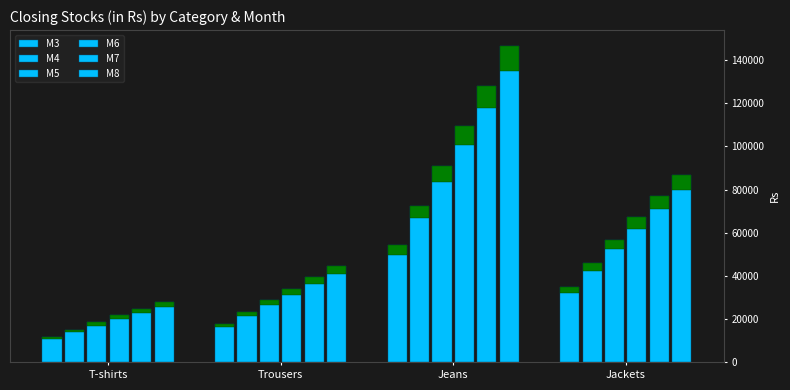

Between Jeans and Trousers, which is larger?

Jeans